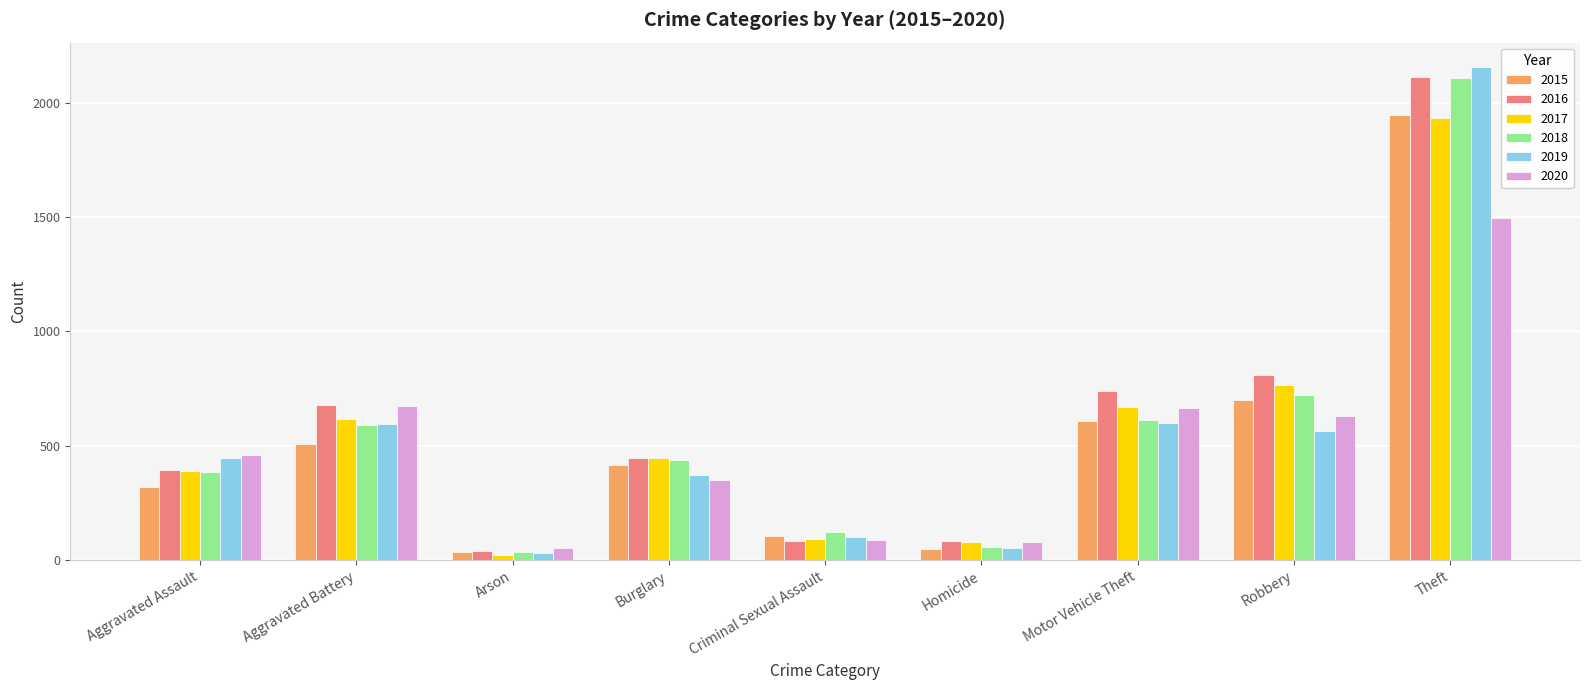

True or false: 2016 has a value of 1137 at Robbery.

False